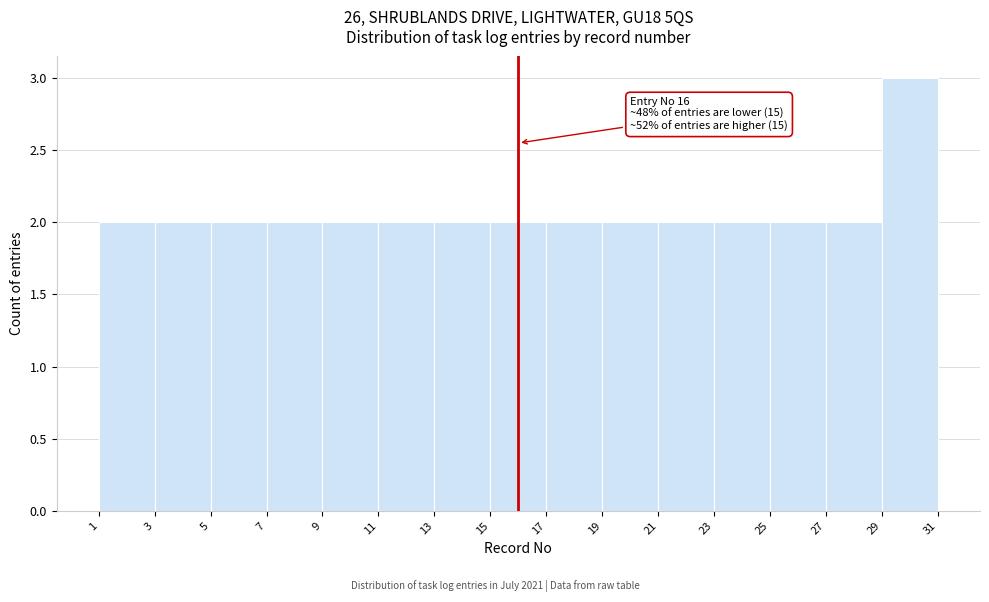

Which range on the x-axis has the tallest bar?

29 to 31